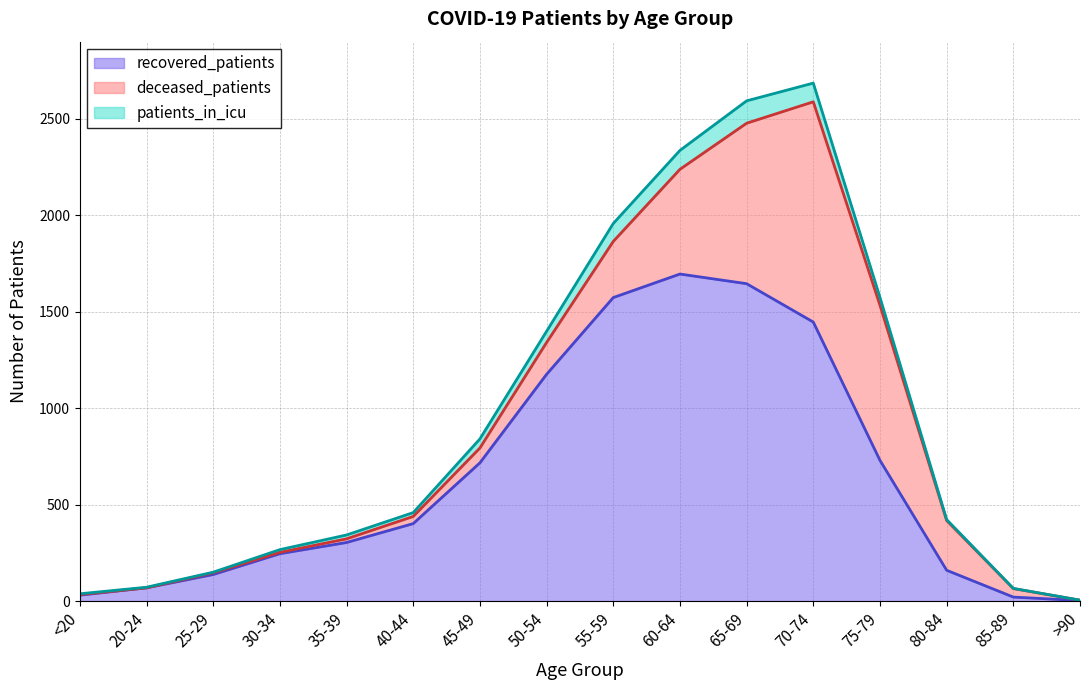

Where do deceased_patients and recovered_patients first cross each other?

70-74 and 75-79